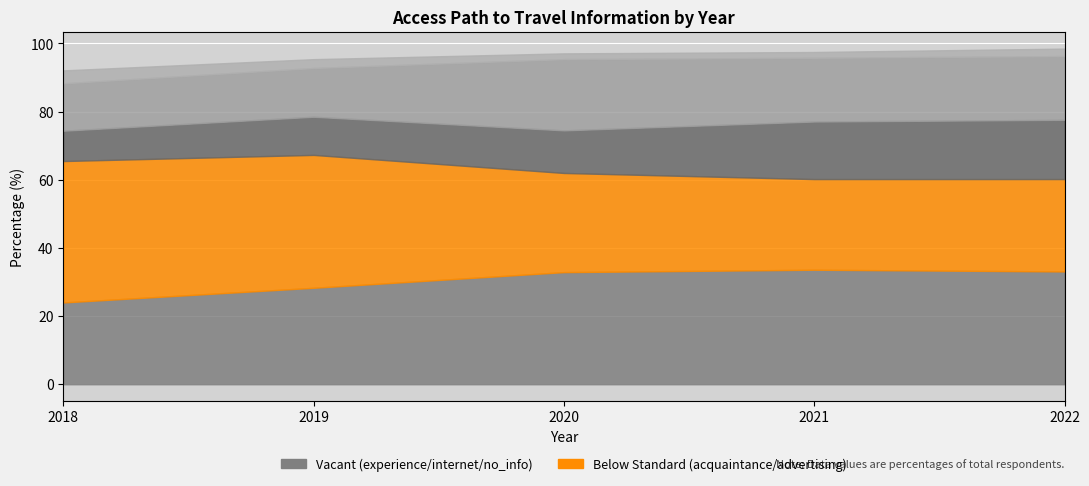

At which label is advertising closest to 2?

2022